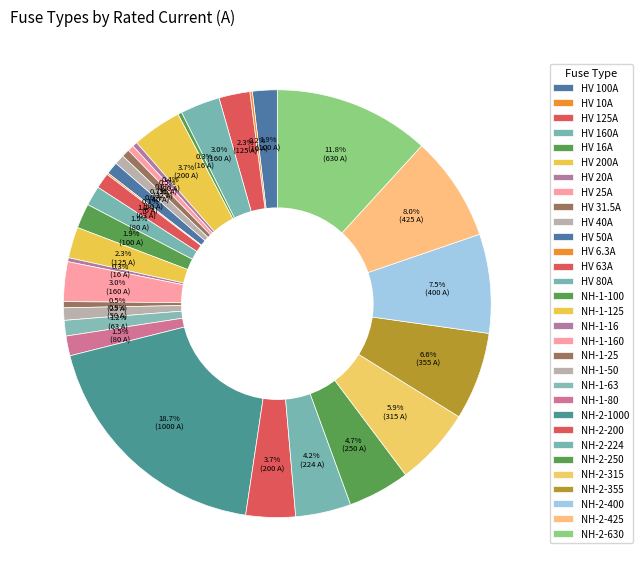

Is there a majority slice in this chart?

No